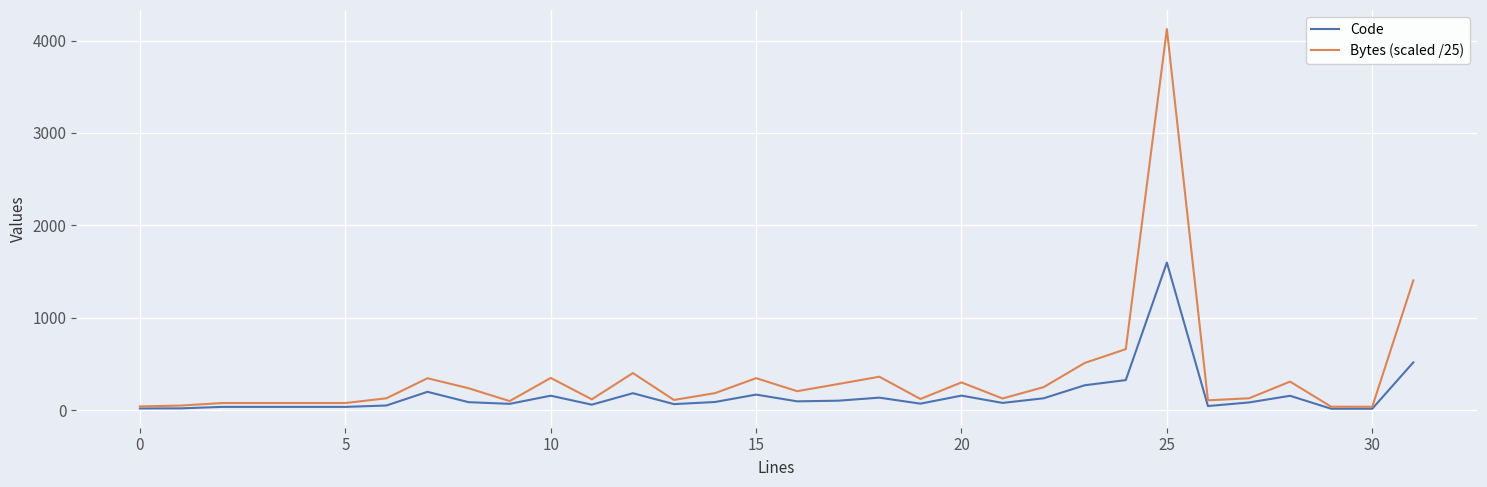

What is the maximum value for Bytes (scaled /25)?

4124.8